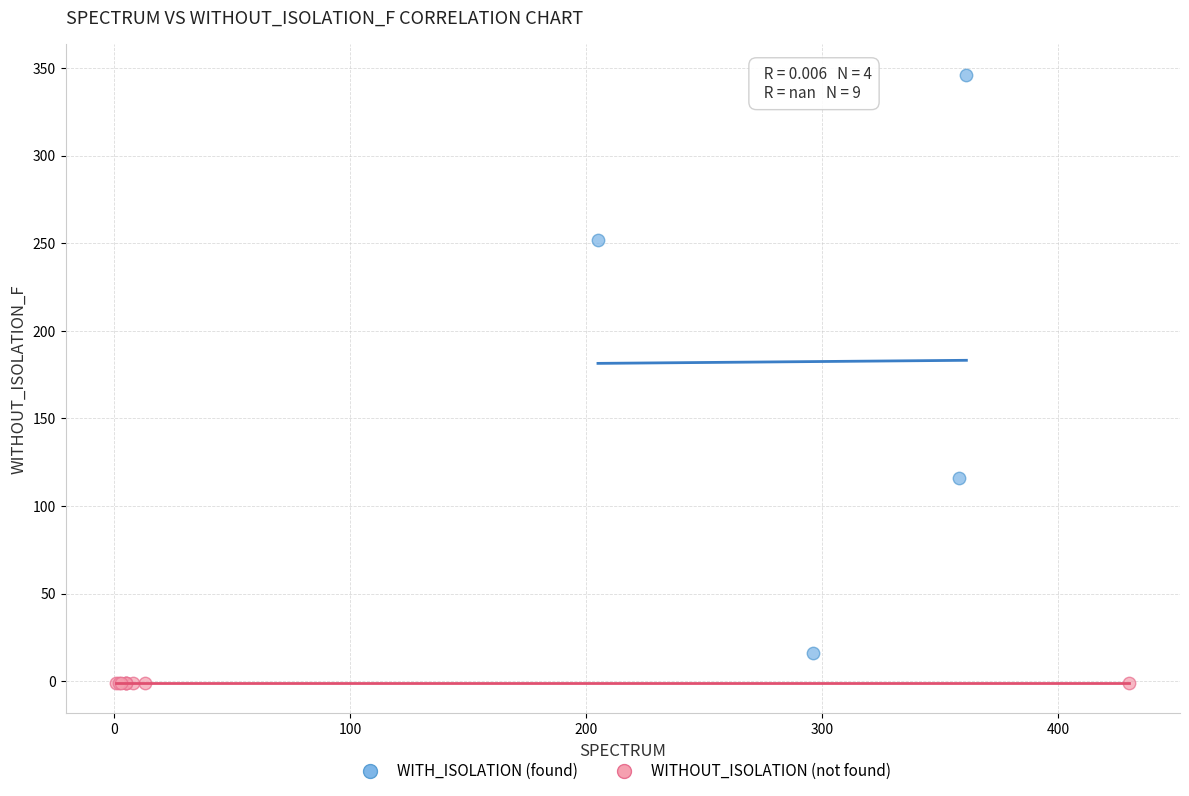

Which series reaches the minimum Y coordinate?

WITHOUT_ISOLATION (not found)